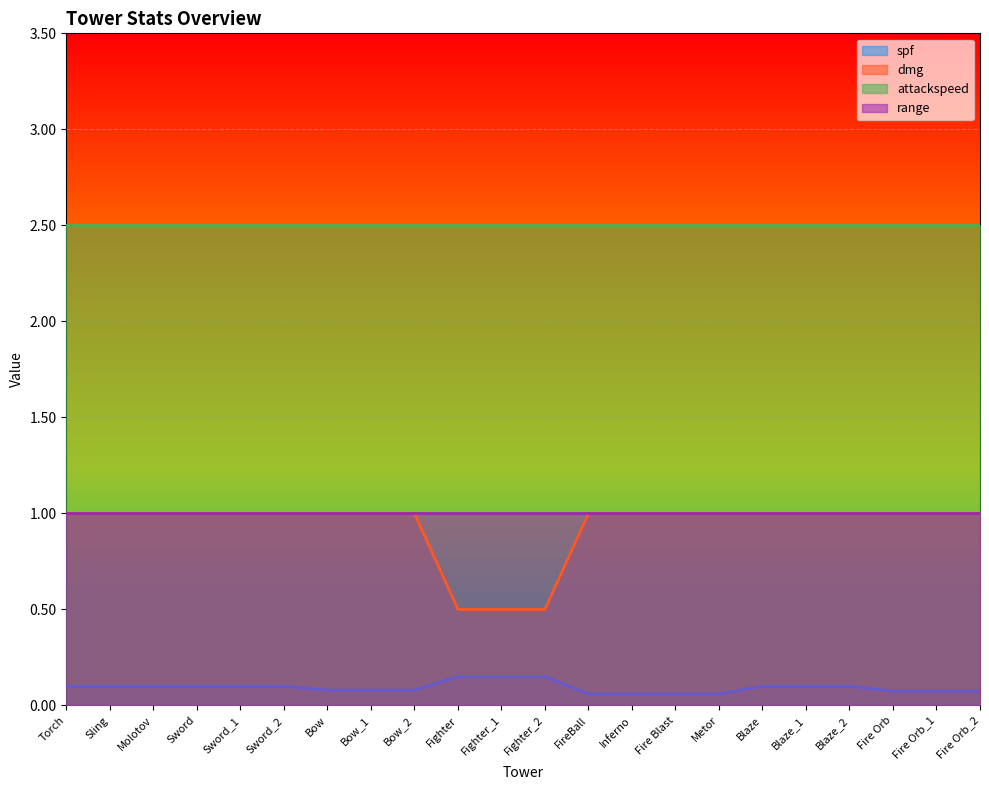

Which category has the lowest value across all series?

FireBall